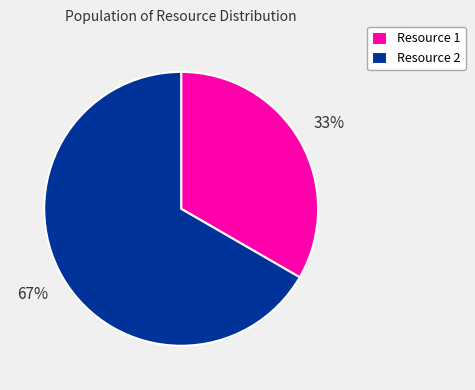

To the nearest percent, what percentage of the pie is Resource 2?

67%